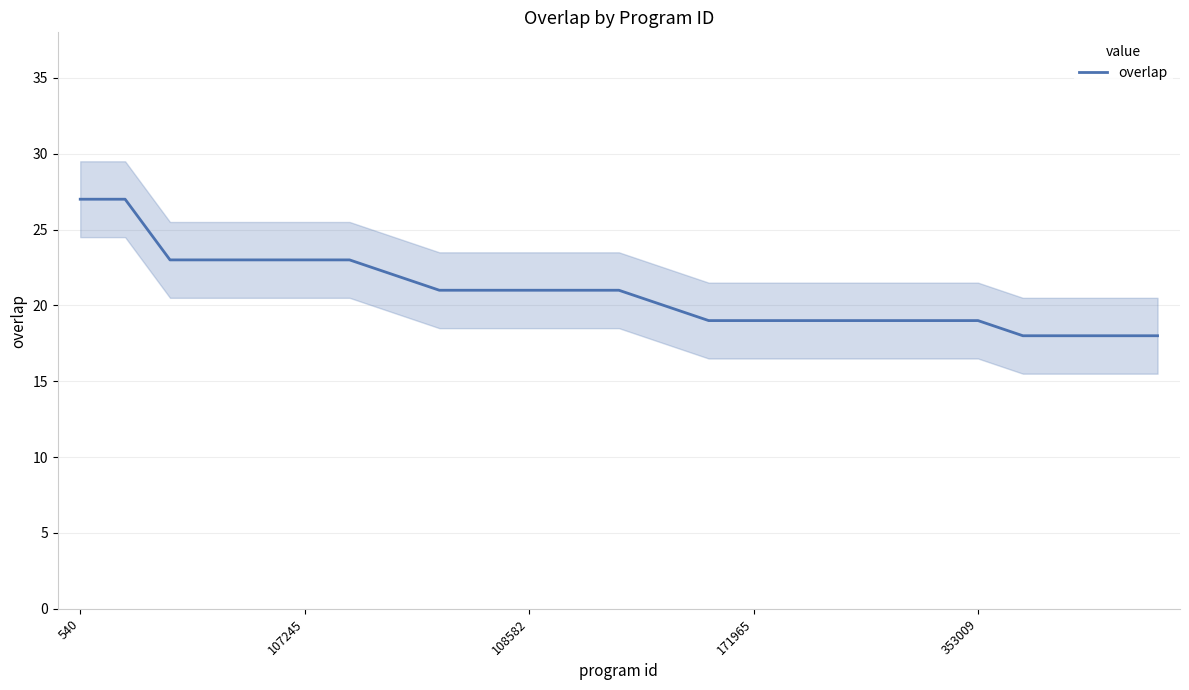

What position from the right is 12?

13